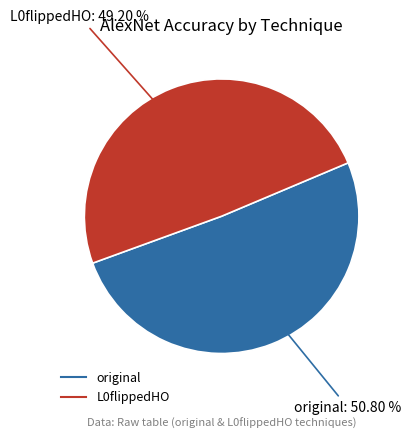

Is it true that original is 44% of the pie?

False